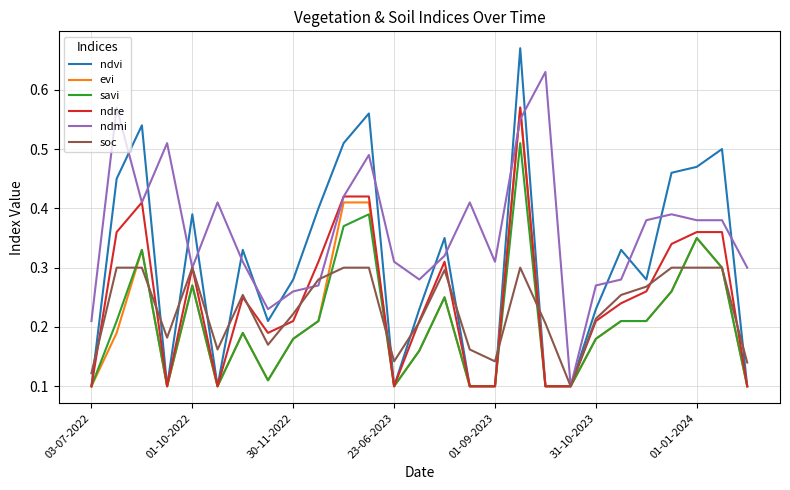

Which series has the largest range (max minus min)?

ndvi